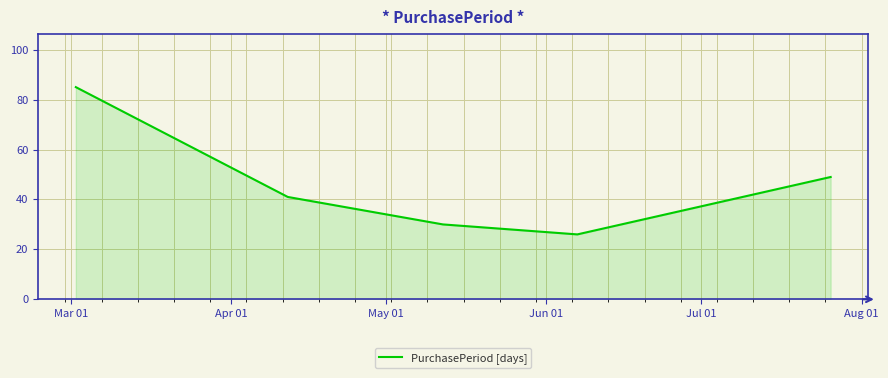

True or false: there are more than 2 points higher than both neighbors.

False